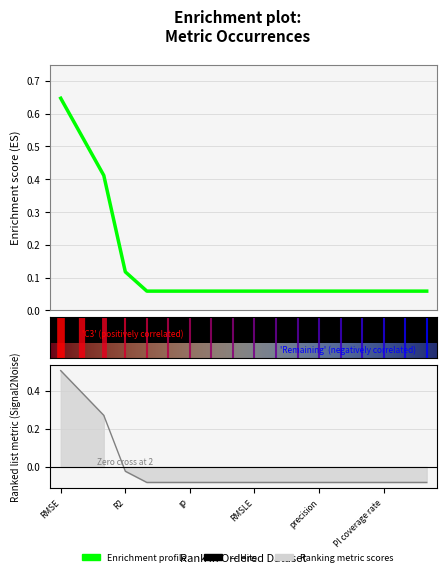

List the labels in order of value, largest first.

RMSE, MAE, MAPE, R2, BIC, nRMSE, IP, RMSPE, MSE, RMSLE, EV, AIC, precision, CRPS, accuracy, PI coverage rate, sMAPE, RMdSPE